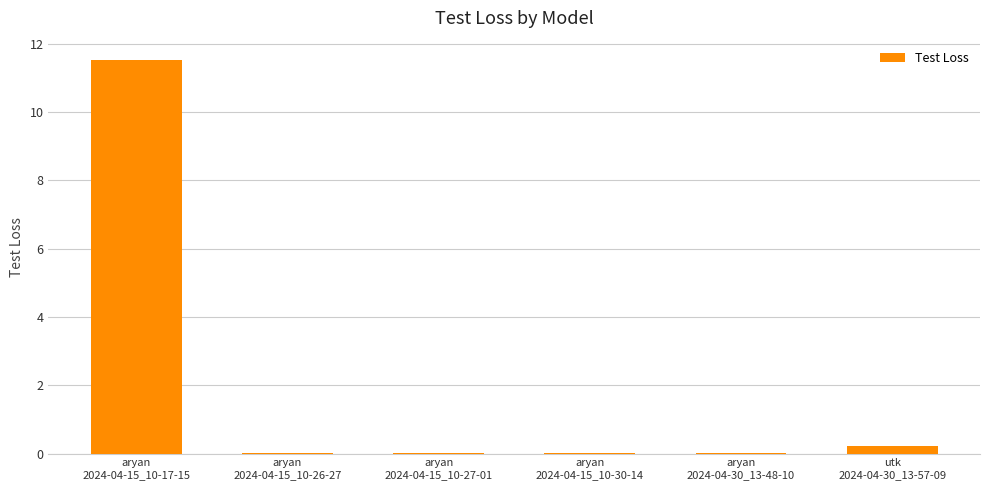

What is the difference between the values at utk
2024-04-30_13-57-09 and aryan
2024-04-15_10-26-27?

0.2